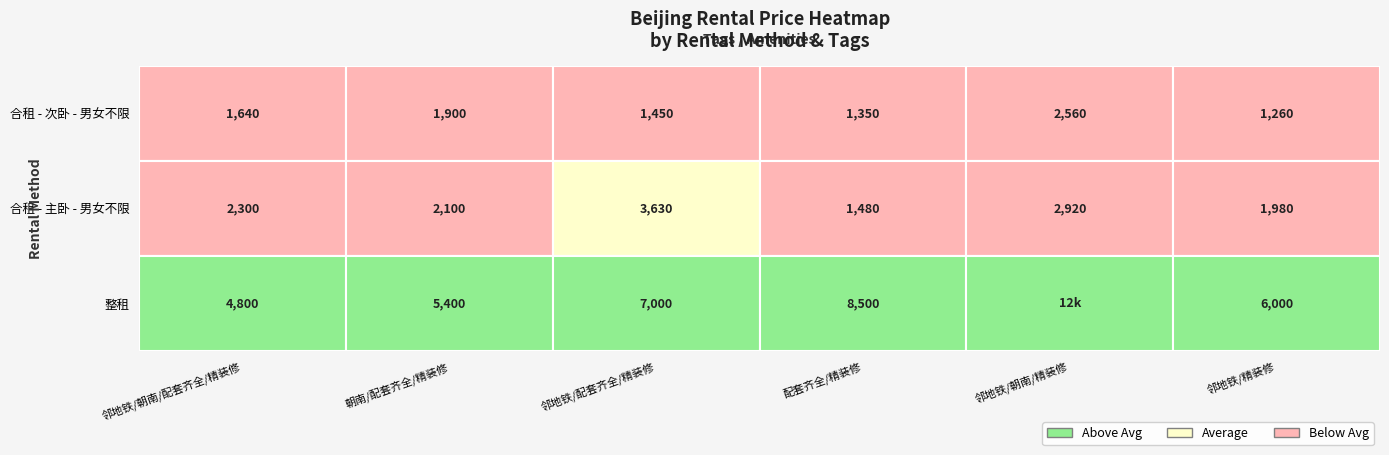

At which label does 合租 - 主卧 - 男女不限 reach its minimum?

配套齐全/精装修